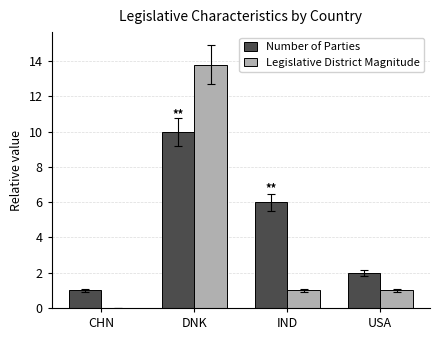

Is it true that Number of Parties equals 1.7 at CHN?

False